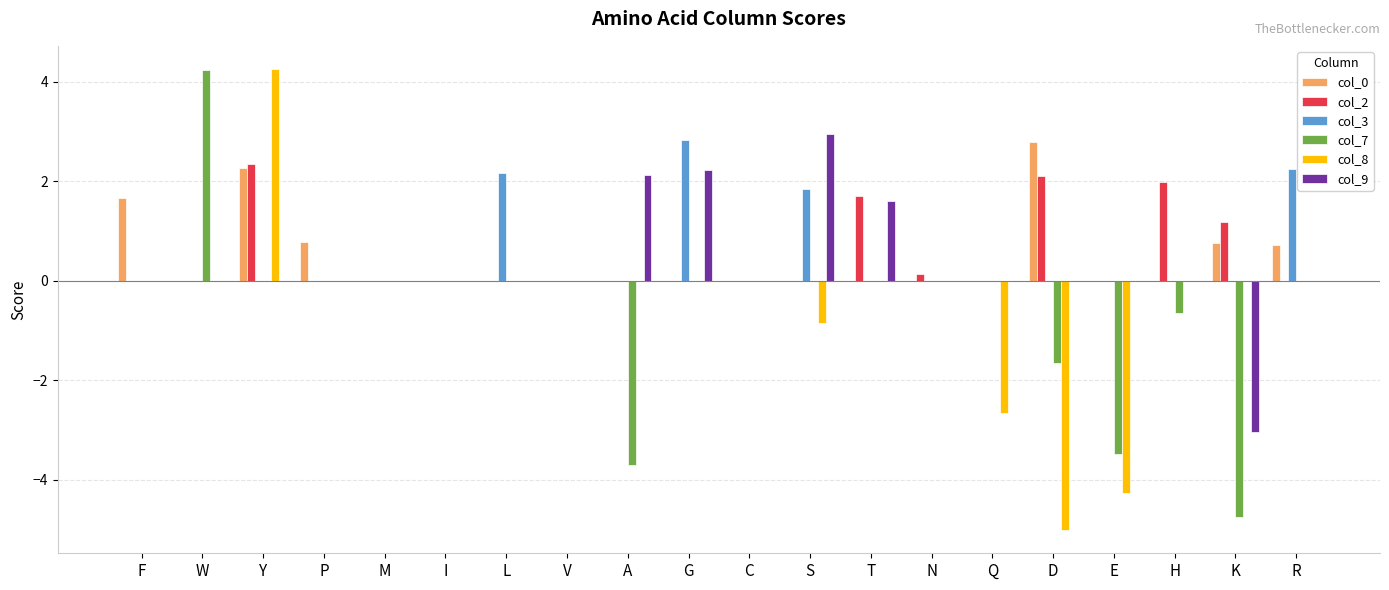

What is the sum of all col_0 values?

9.0